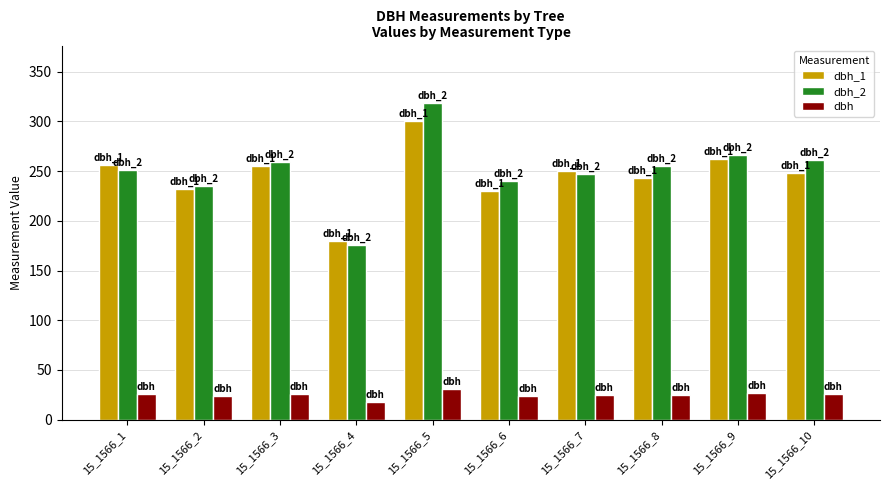

Does the chart contain stacked bars?

No